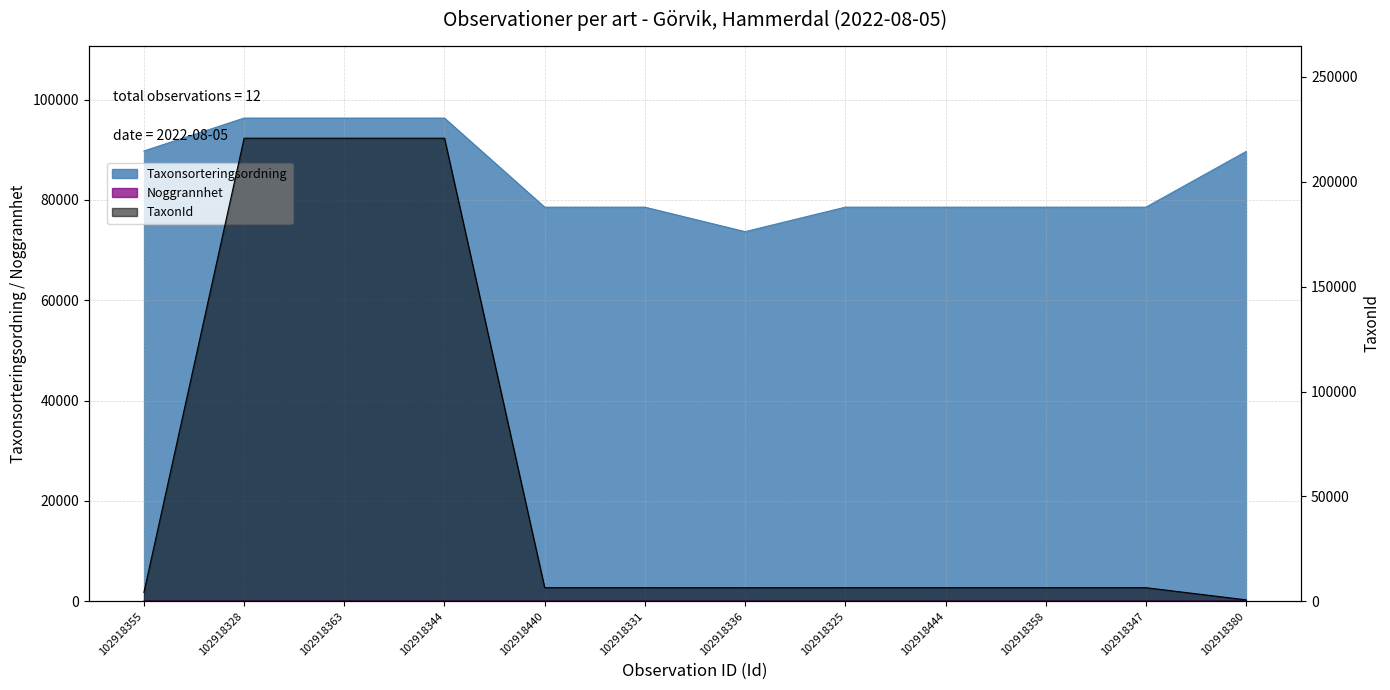

Is the value of Noggrannhet at 102918358 greater than the value of Taxonsorteringsordning at 102918358?

No